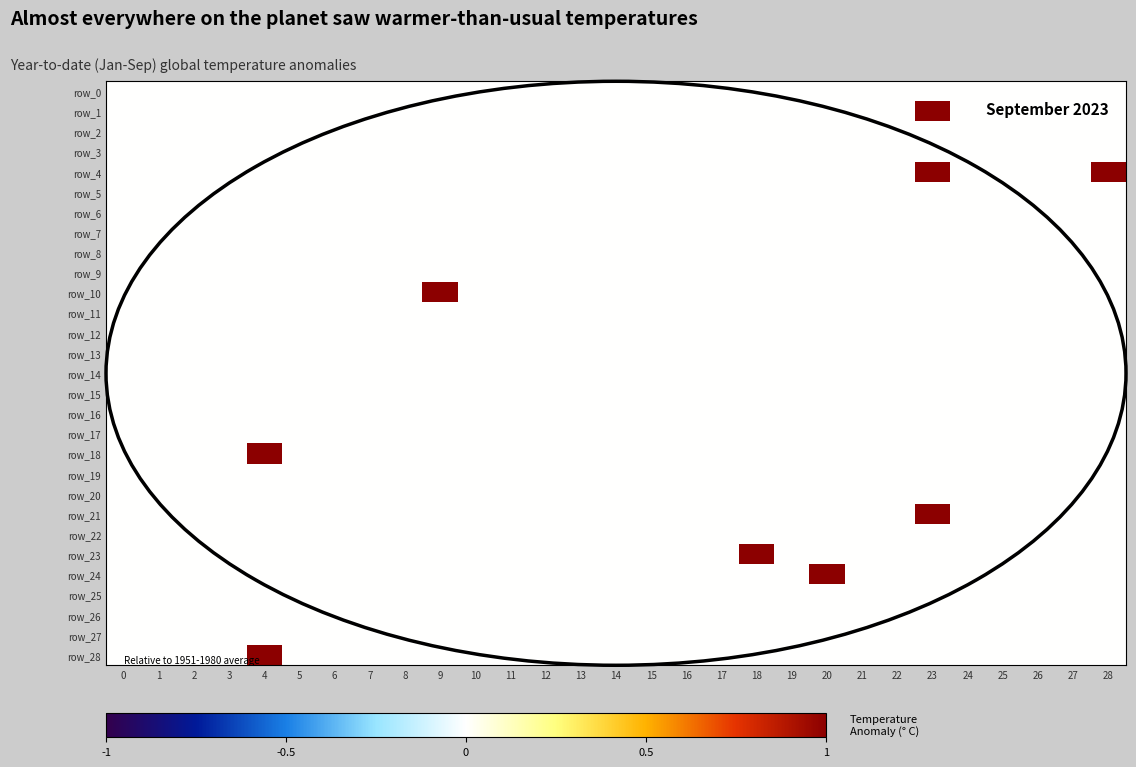

Reading right to left, list all the values displayed in this chart.

row_0: 0	0	0	0	0	0	0	0	0	0	0	0	0	0	0	0	0	0	0	0	0	0	0	0	0	0	0	0	0
row_1: 0	0	0	0	0	1	0	0	0	0	0	0	0	0	0	0	0	0	0	0	0	0	0	0	0	0	0	0	0
row_2: 0	0	0	0	0	0	0	0	0	0	0	0	0	0	0	0	0	0	0	0	0	0	0	0	0	0	0	0	0
row_3: 0	0	0	0	0	0	0	0	0	0	0	0	0	0	0	0	0	0	0	0	0	0	0	0	0	0	0	0	0
row_4: 1	0	0	0	0	1	0	0	0	0	0	0	0	0	0	0	0	0	0	0	0	0	0	0	0	0	0	0	0
row_5: 0	0	0	0	0	0	0	0	0	0	0	0	0	0	0	0	0	0	0	0	0	0	0	0	0	0	0	0	0
row_6: 0	0	0	0	0	0	0	0	0	0	0	0	0	0	0	0	0	0	0	0	0	0	0	0	0	0	0	0	0
row_7: 0	0	0	0	0	0	0	0	0	0	0	0	0	0	0	0	0	0	0	0	0	0	0	0	0	0	0	0	0
row_8: 0	0	0	0	0	0	0	0	0	0	0	0	0	0	0	0	0	0	0	0	0	0	0	0	0	0	0	0	0
row_9: 0	0	0	0	0	0	0	0	0	0	0	0	0	0	0	0	0	0	0	0	0	0	0	0	0	0	0	0	0
row_10: 0	0	0	0	0	0	0	0	0	0	0	0	0	0	0	0	0	0	0	1	0	0	0	0	0	0	0	0	0
row_11: 0	0	0	0	0	0	0	0	0	0	0	0	0	0	0	0	0	0	0	0	0	0	0	0	0	0	0	0	0
row_12: 0	0	0	0	0	0	0	0	0	0	0	0	0	0	0	0	0	0	0	0	0	0	0	0	0	0	0	0	0
row_13: 0	0	0	0	0	0	0	0	0	0	0	0	0	0	0	0	0	0	0	0	0	0	0	0	0	0	0	0	0
row_14: 0	0	0	0	0	0	0	0	0	0	0	0	0	0	0	0	0	0	0	0	0	0	0	0	0	0	0	0	0
row_15: 0	0	0	0	0	0	0	0	0	0	0	0	0	0	0	0	0	0	0	0	0	0	0	0	0	0	0	0	0
row_16: 0	0	0	0	0	0	0	0	0	0	0	0	0	0	0	0	0	0	0	0	0	0	0	0	0	0	0	0	0
row_17: 0	0	0	0	0	0	0	0	0	0	0	0	0	0	0	0	0	0	0	0	0	0	0	0	0	0	0	0	0
row_18: 0	0	0	0	0	0	0	0	0	0	0	0	0	0	0	0	0	0	0	0	0	0	0	0	1	0	0	0	0
row_19: 0	0	0	0	0	0	0	0	0	0	0	0	0	0	0	0	0	0	0	0	0	0	0	0	0	0	0	0	0
row_20: 0	0	0	0	0	0	0	0	0	0	0	0	0	0	0	0	0	0	0	0	0	0	0	0	0	0	0	0	0
row_21: 0	0	0	0	0	1	0	0	0	0	0	0	0	0	0	0	0	0	0	0	0	0	0	0	0	0	0	0	0
row_22: 0	0	0	0	0	0	0	0	0	0	0	0	0	0	0	0	0	0	0	0	0	0	0	0	0	0	0	0	0
row_23: 0	0	0	0	0	0	0	0	0	0	1	0	0	0	0	0	0	0	0	0	0	0	0	0	0	0	0	0	0
row_24: 0	0	0	0	0	0	0	0	1	0	0	0	0	0	0	0	0	0	0	0	0	0	0	0	0	0	0	0	0
row_25: 0	0	0	0	0	0	0	0	0	0	0	0	0	0	0	0	0	0	0	0	0	0	0	0	0	0	0	0	0
row_26: 0	0	0	0	0	0	0	0	0	0	0	0	0	0	0	0	0	0	0	0	0	0	0	0	0	0	0	0	0
row_27: 0	0	0	0	0	0	0	0	0	0	0	0	0	0	0	0	0	0	0	0	0	0	0	0	0	0	0	0	0
row_28: 0	0	0	0	0	0	0	0	0	0	0	0	0	0	0	0	0	0	0	0	0	0	0	0	1	0	0	0	0